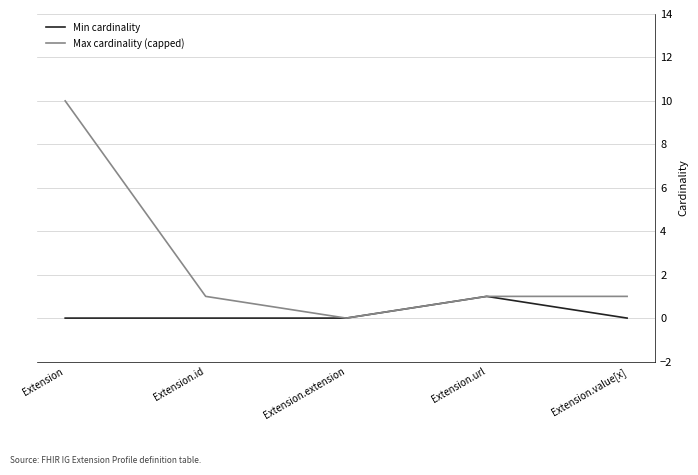

Does the chart display data point markers on the line(s)?

No